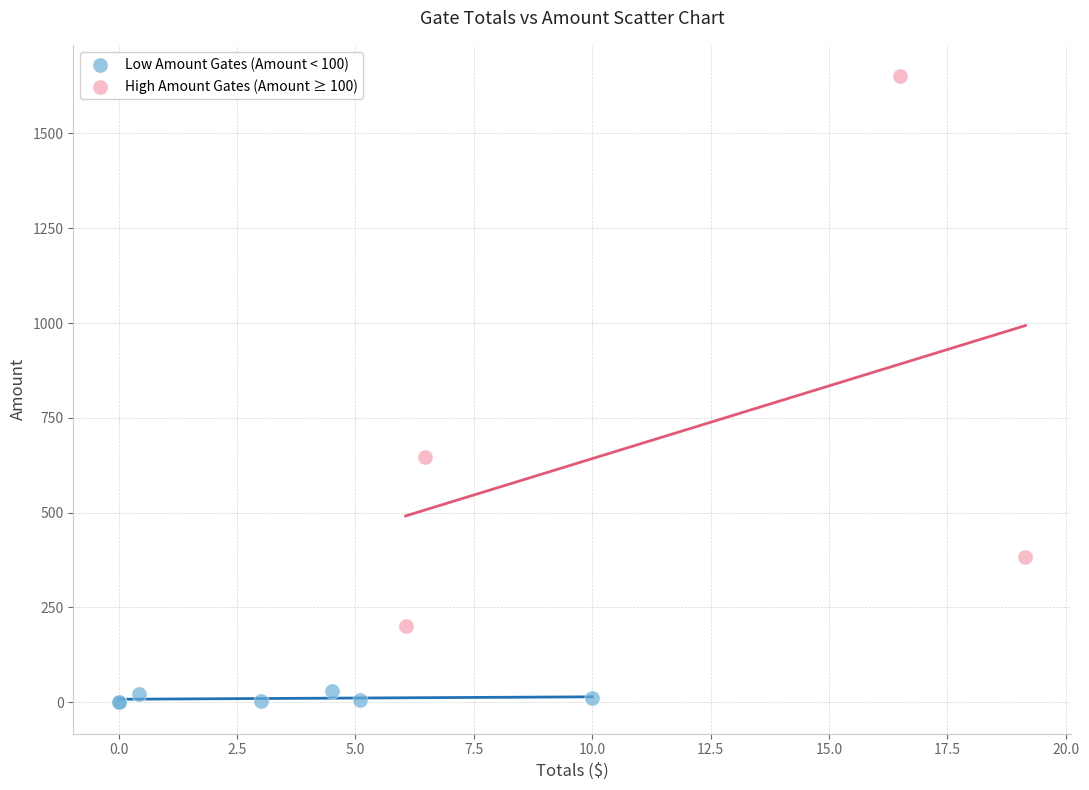

Which series reaches the maximum Y coordinate?

High Amount Gates (Amount ≥ 100)